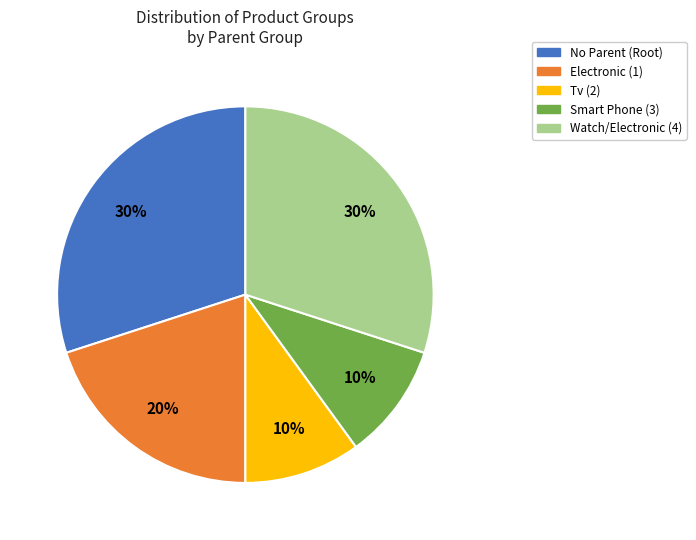

To the nearest percent, what percentage of the pie is Smart Phone (3)?

10%